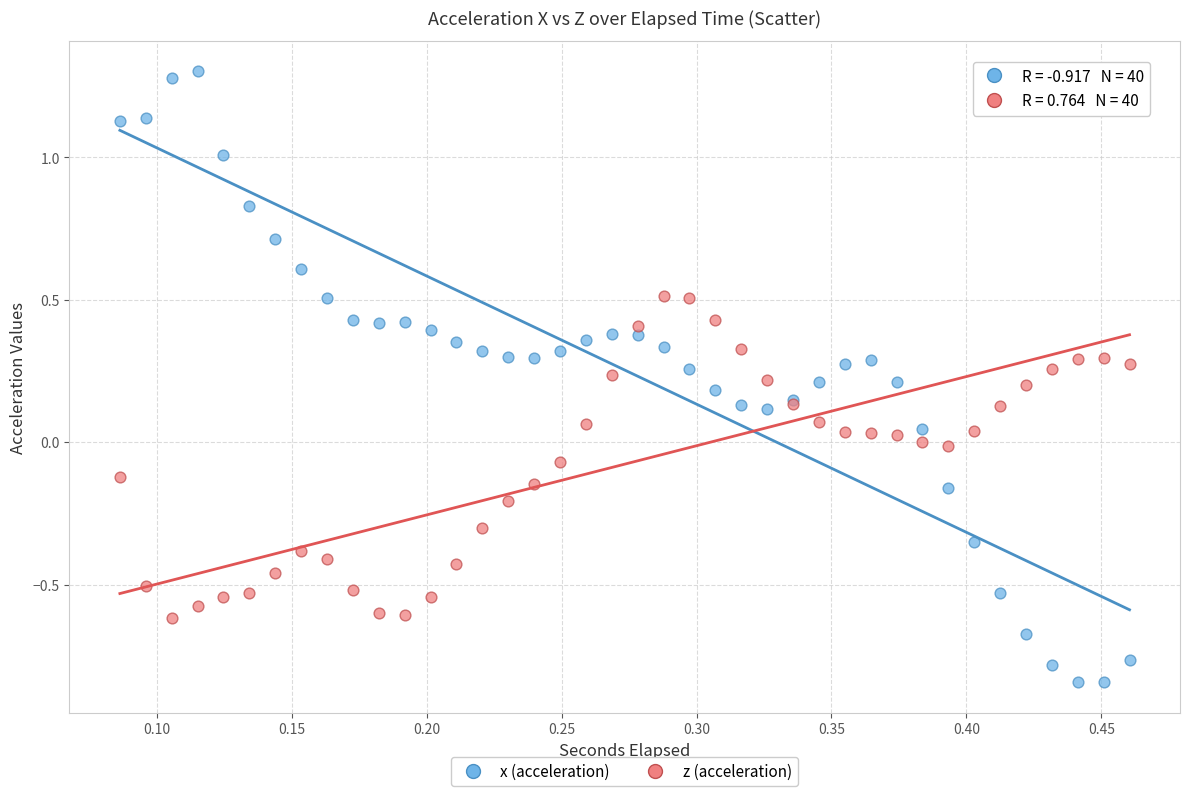

Which series reaches the maximum Y coordinate?

x (acceleration)